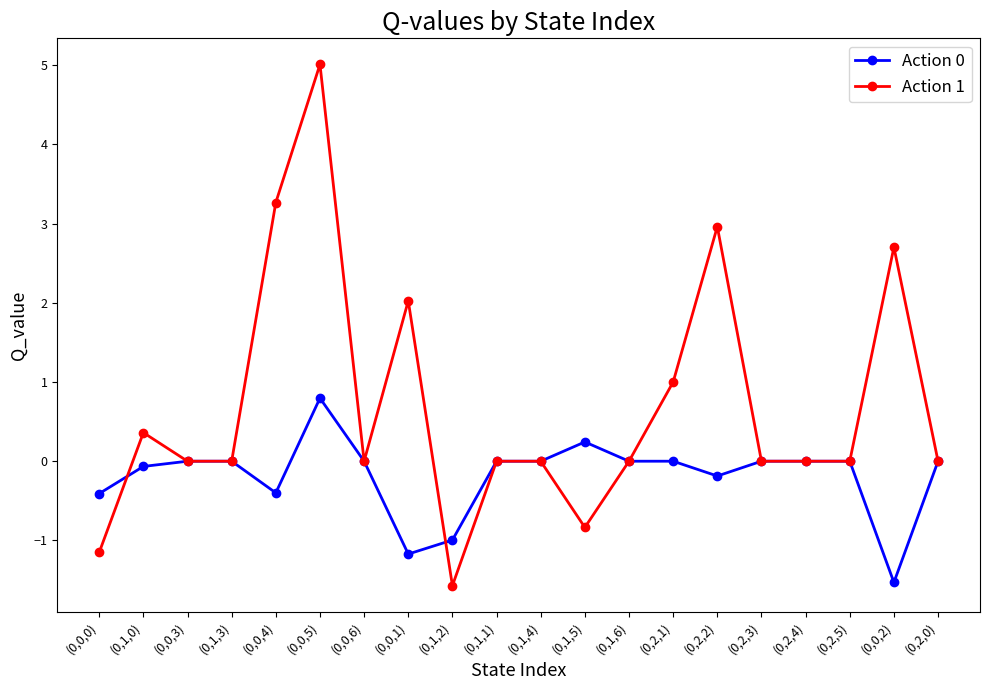

Rank the series by their maximum value, from lowest to highest.

Action 0, Action 1